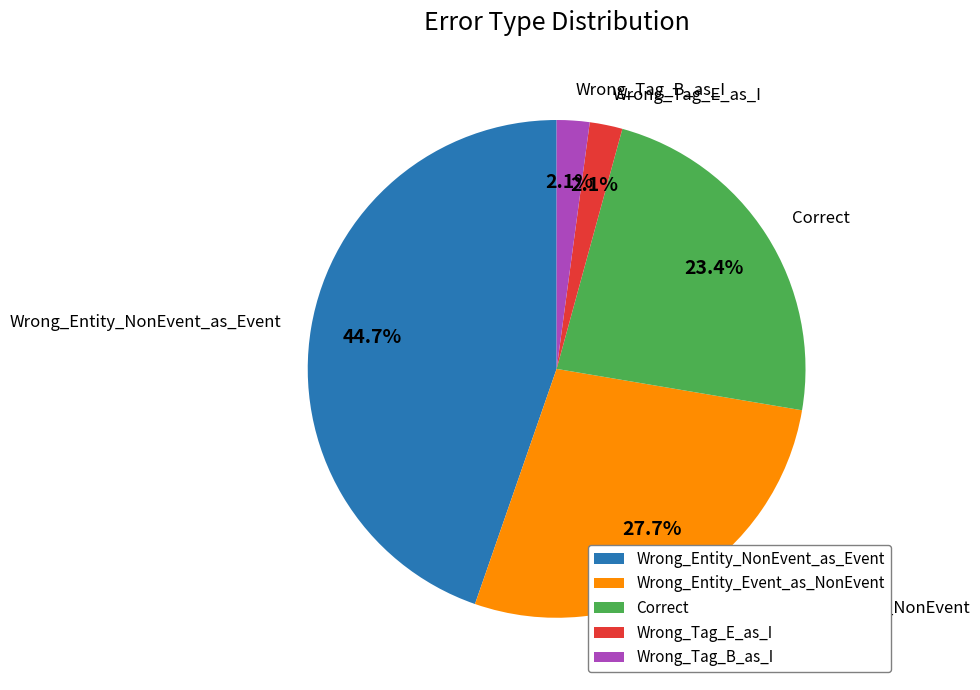

To the nearest percent, what portion does Correct represent?

23%